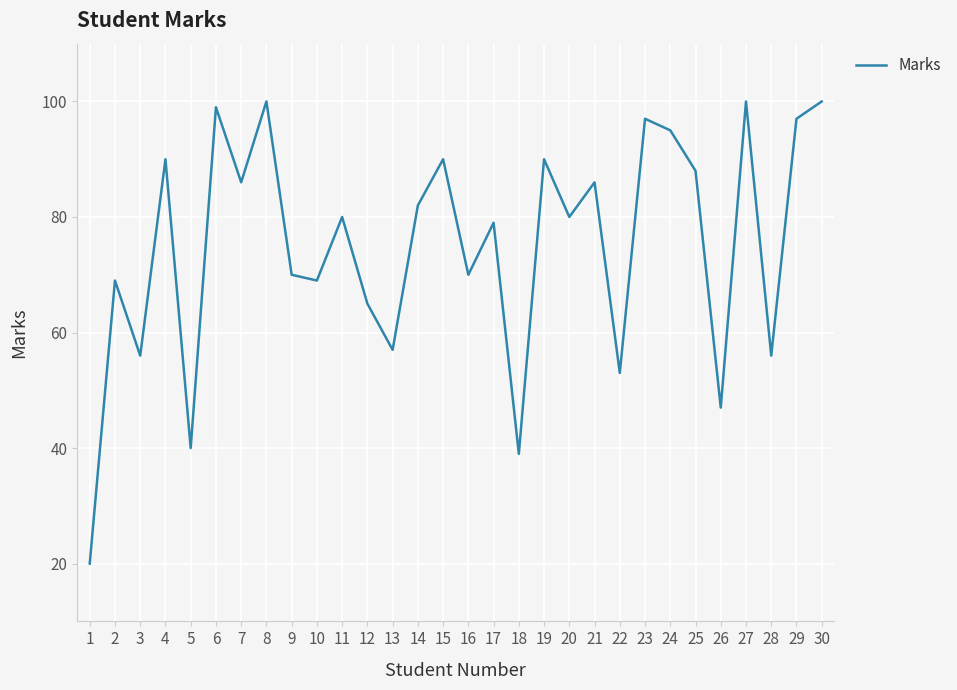

How many lines are shown in the chart?

1